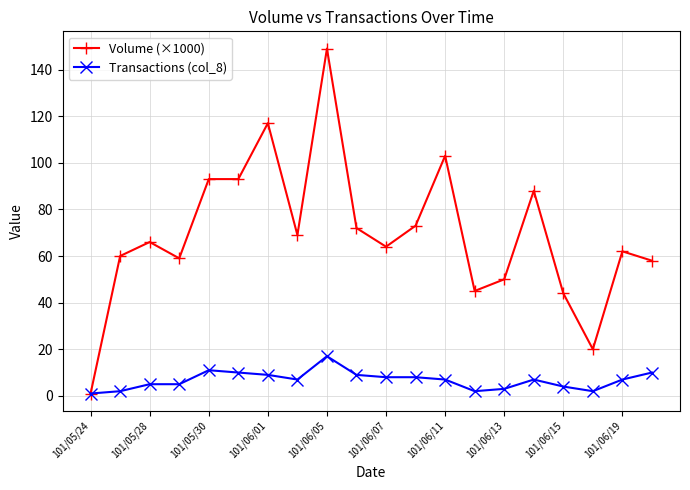

Which series has the largest total across all categories?

Volume (×1000)